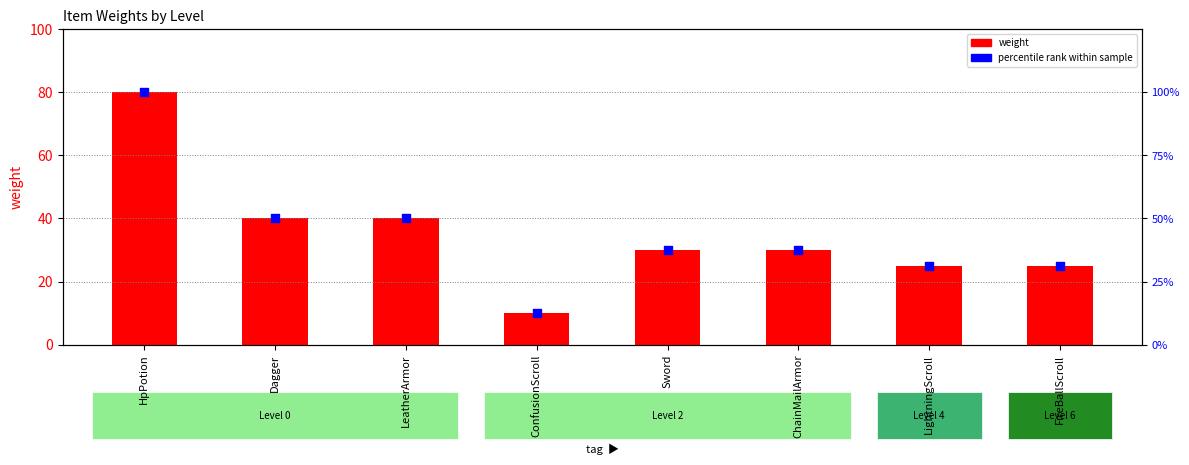

At how many categories does at least one series exceed 27?

7